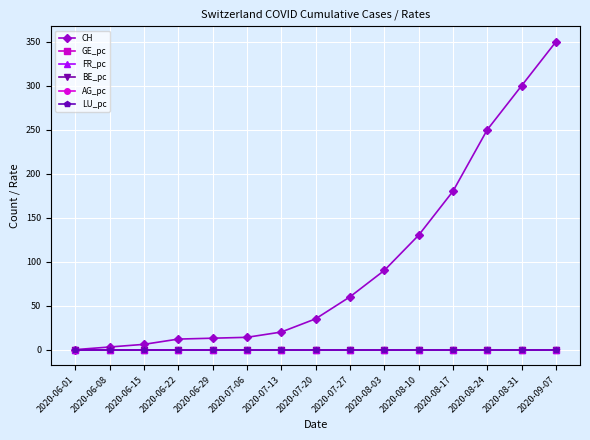

Which series has the largest range (max minus min)?

CH